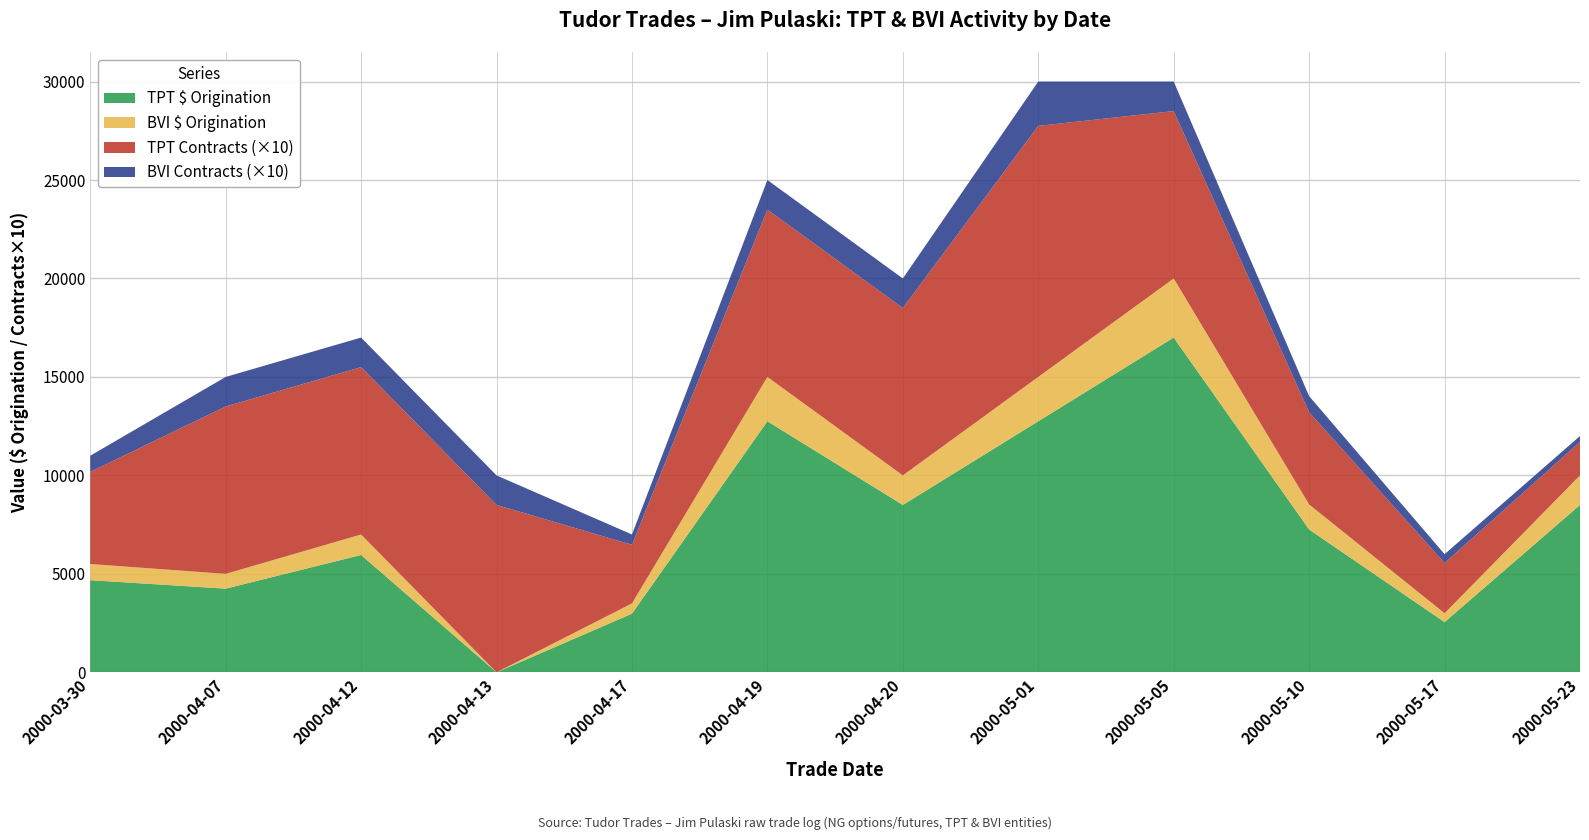

What is the maximum value for TPT $ Origination?

17000